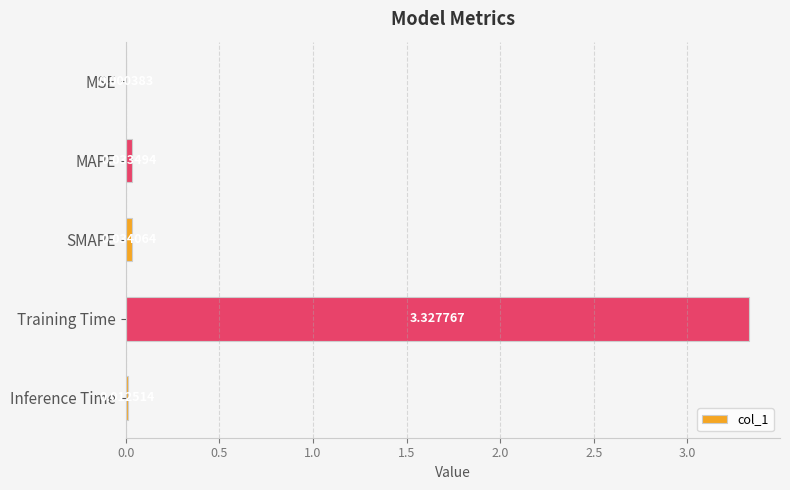

At which category does the chart reach its peak across all series?

Training Time